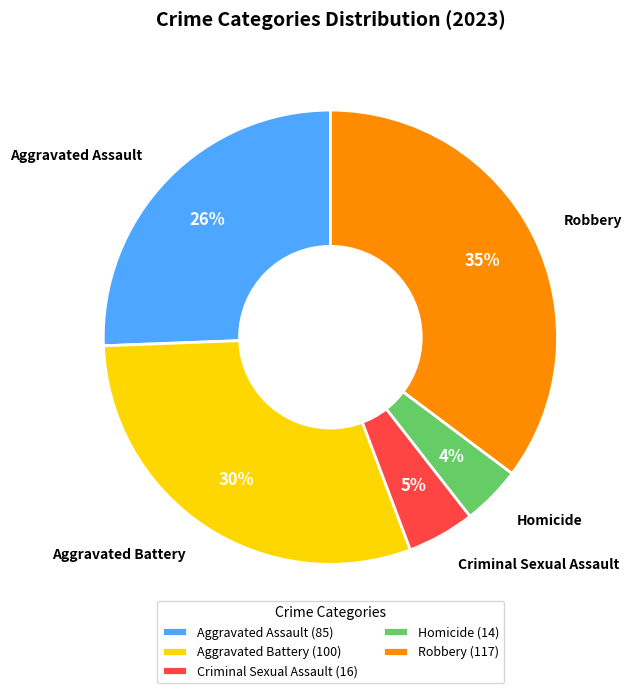

What is the smallest slice in the pie chart?

Homicide